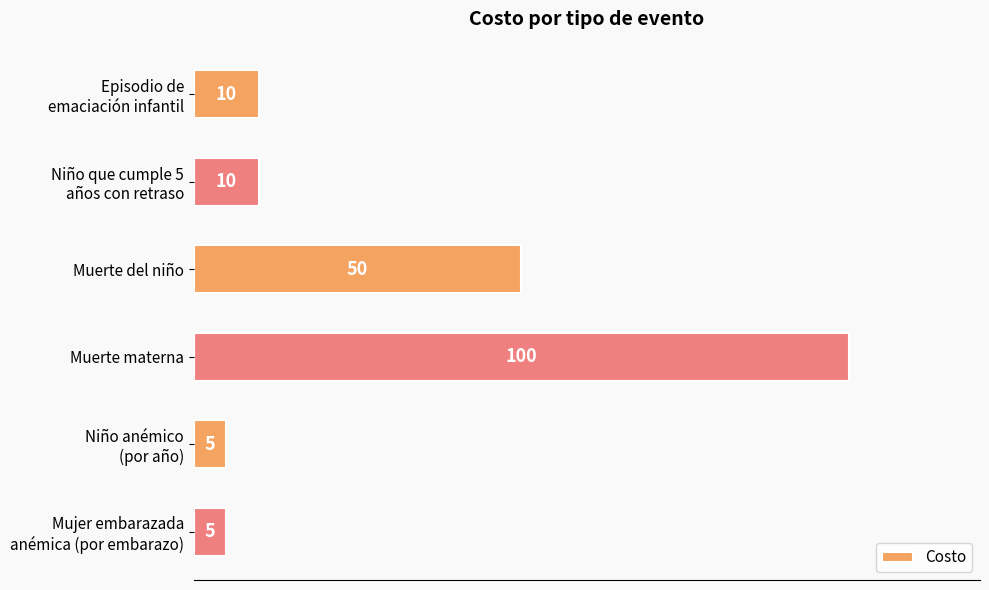

The chart shows a value of 50 at Muerte del niño. True or false?

True